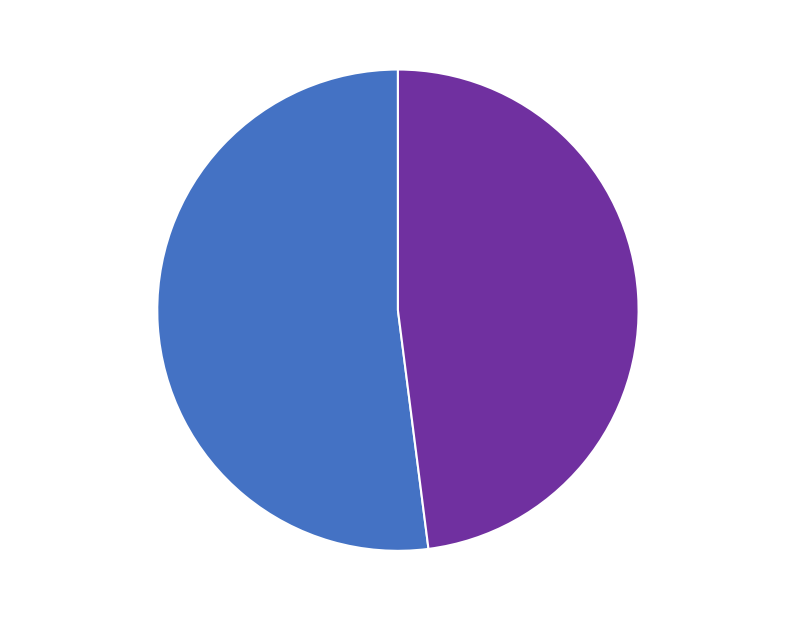

Which category has the smallest portion of the pie?

Month 2